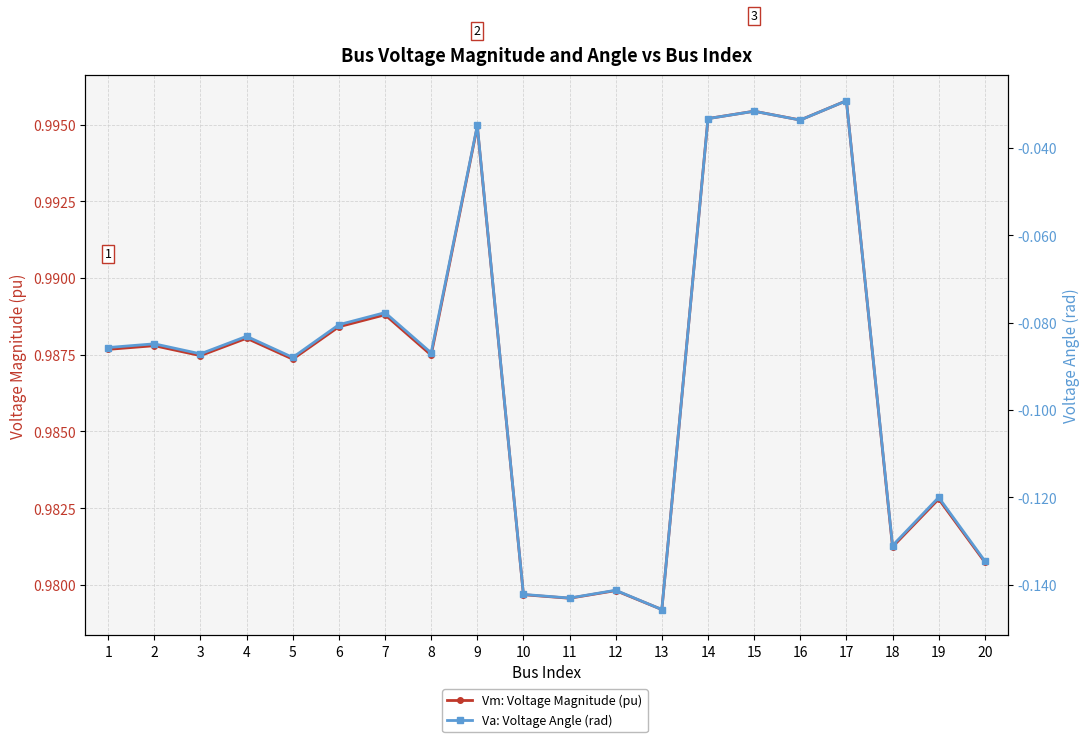

How many distinct data groups are displayed?

2